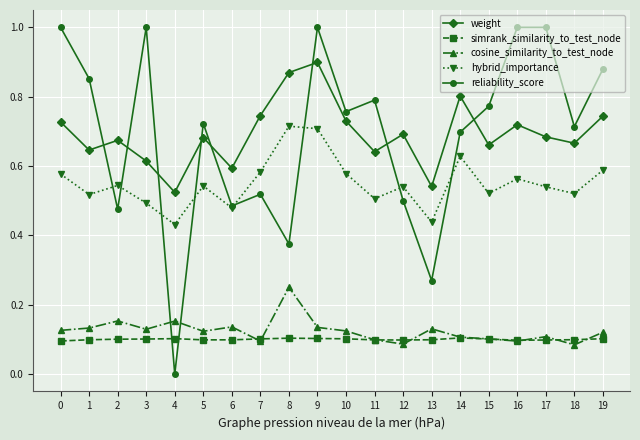

How many distinct data groups are displayed?

5